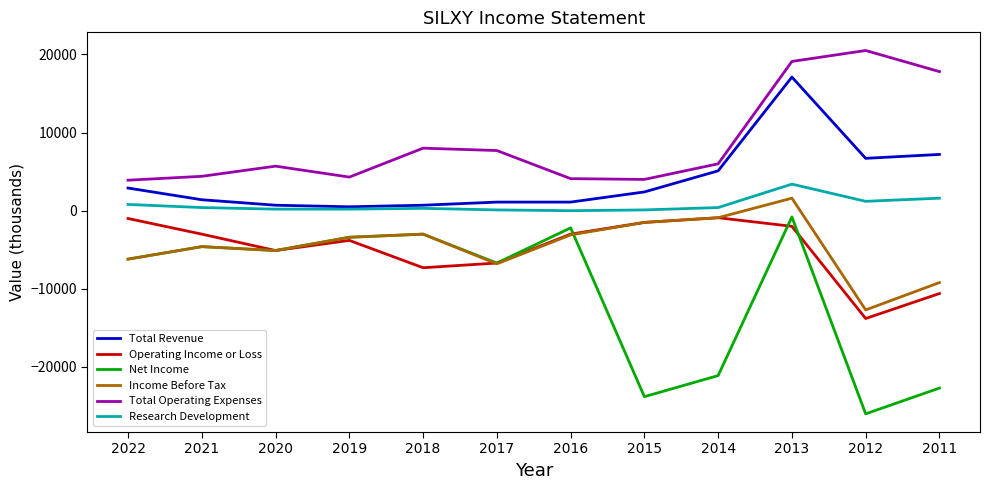

True or false: Research Development and Operating Income or Loss intersect in this chart.

False